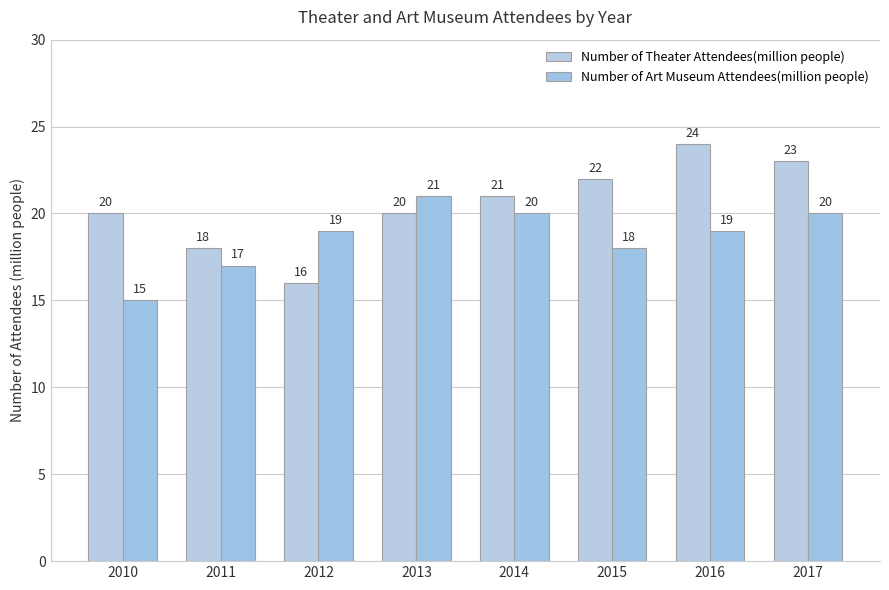

Which series has the largest range (max minus min)?

Number of Theater Attendees(million people)